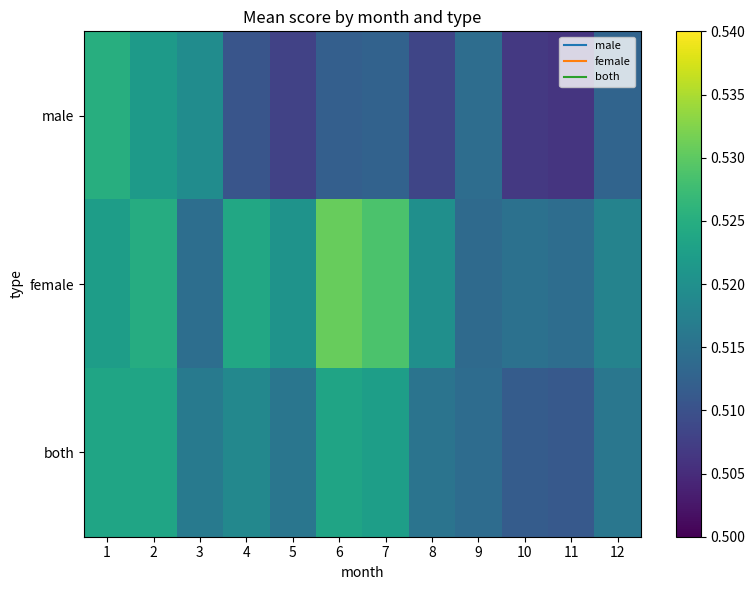

Which label corresponds to the largest value in the chart?

6